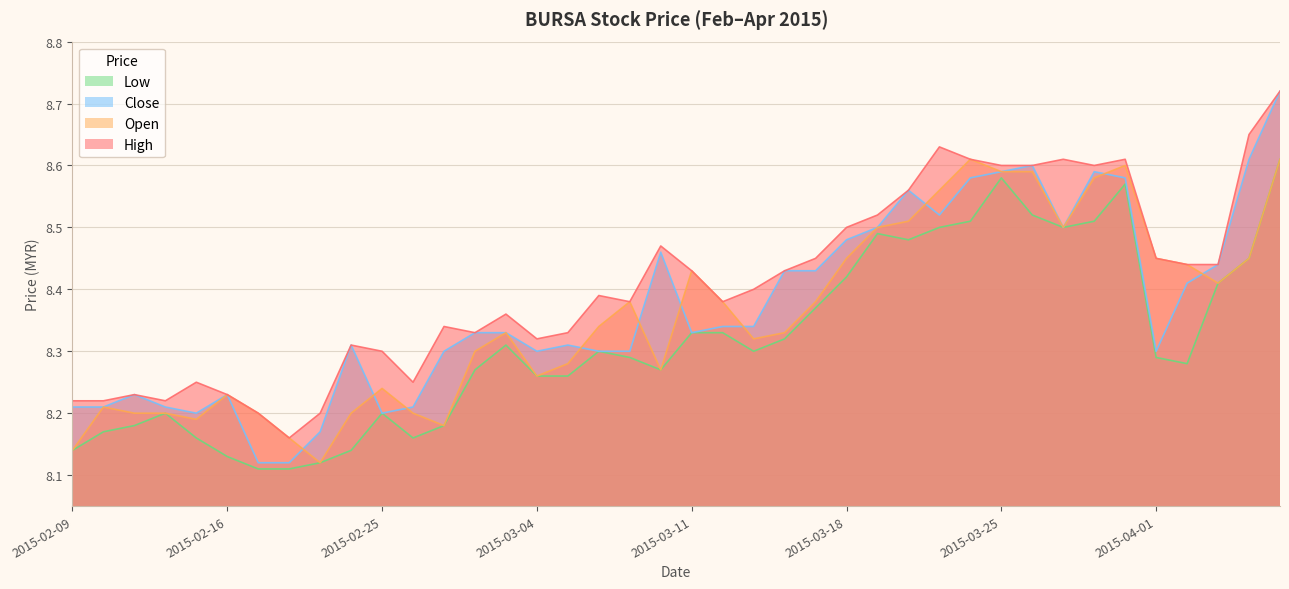

Where is open nearest to the value 8?

2015-02-23